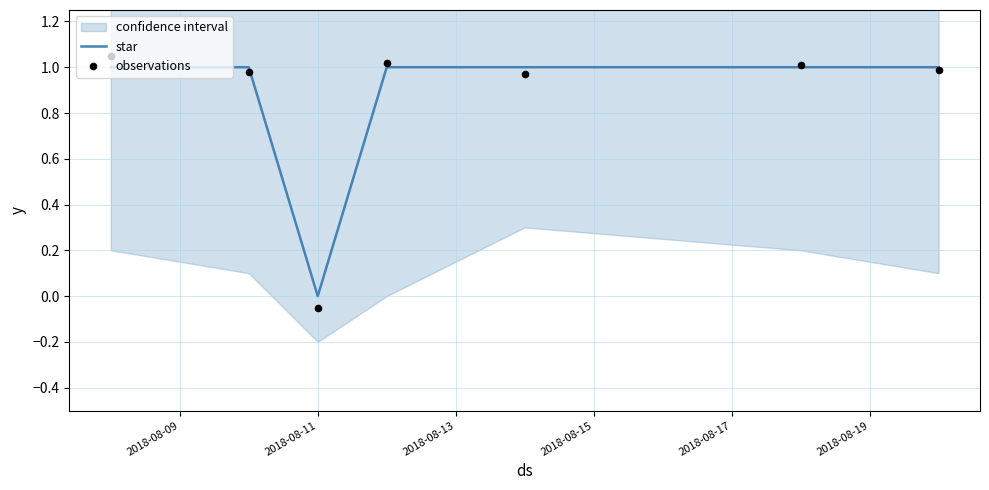

At which category is the sum across all series the highest?

2018-08-09